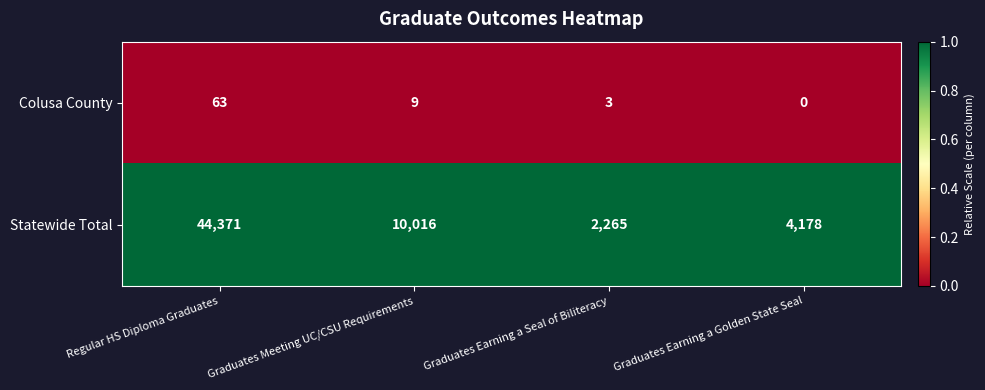

Which series has the largest total across all categories?

Statewide Total